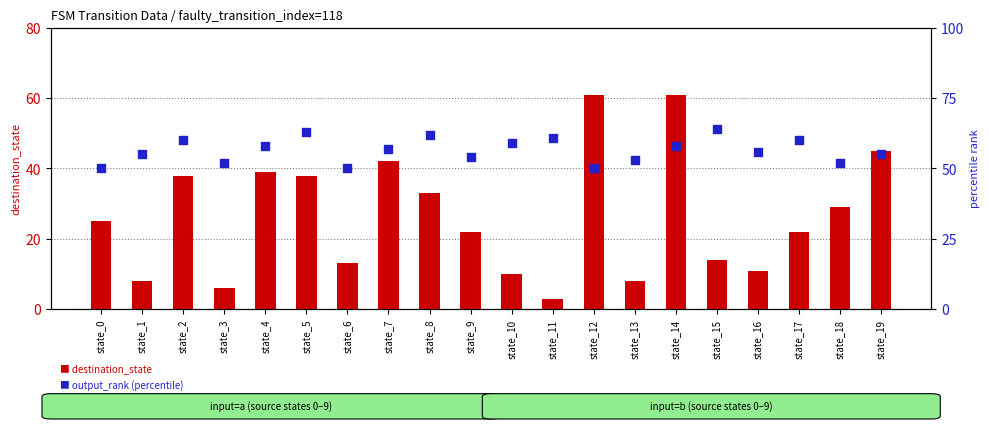

What is the total value across all series at state_2?

98